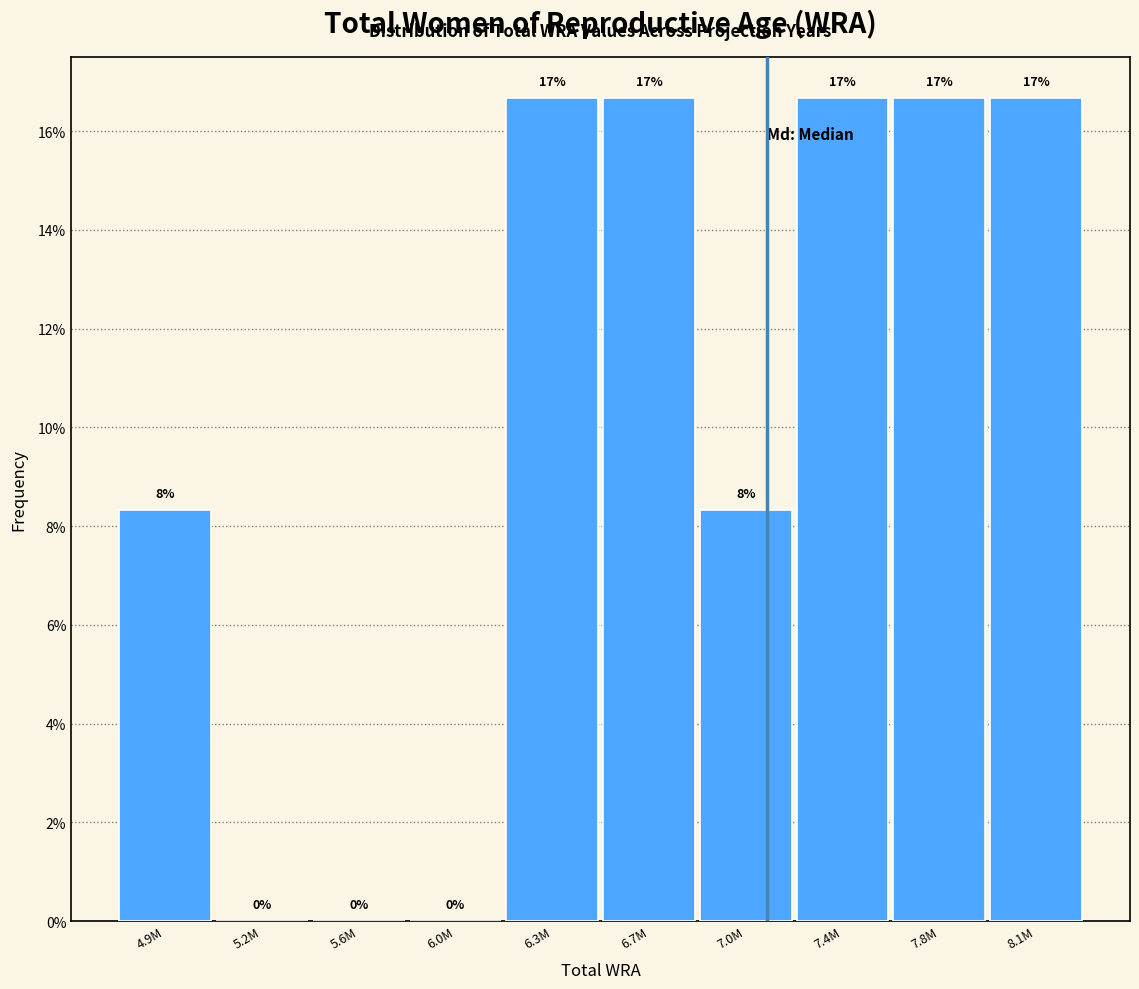

Are the bars horizontal?

No